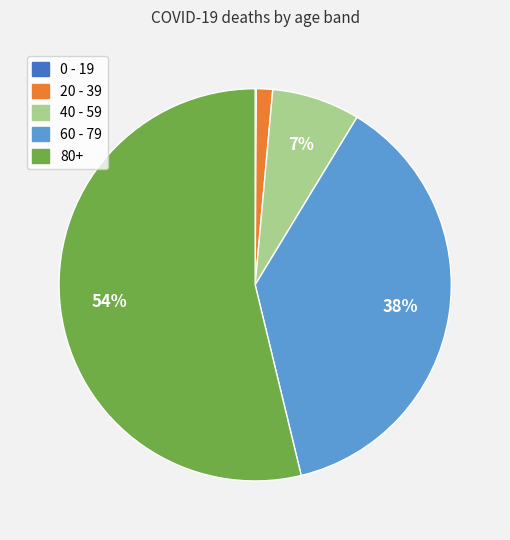

What is the largest slice in the pie chart?

80+